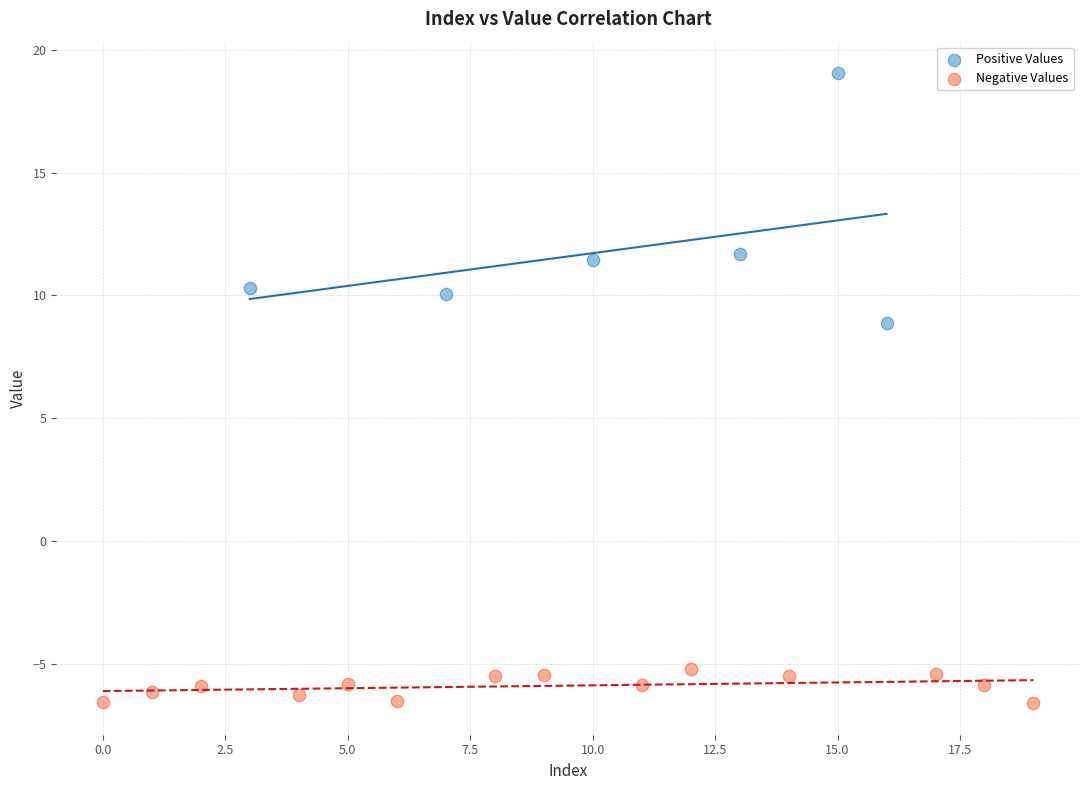

Which series contains the lowest Y value?

Negative Values